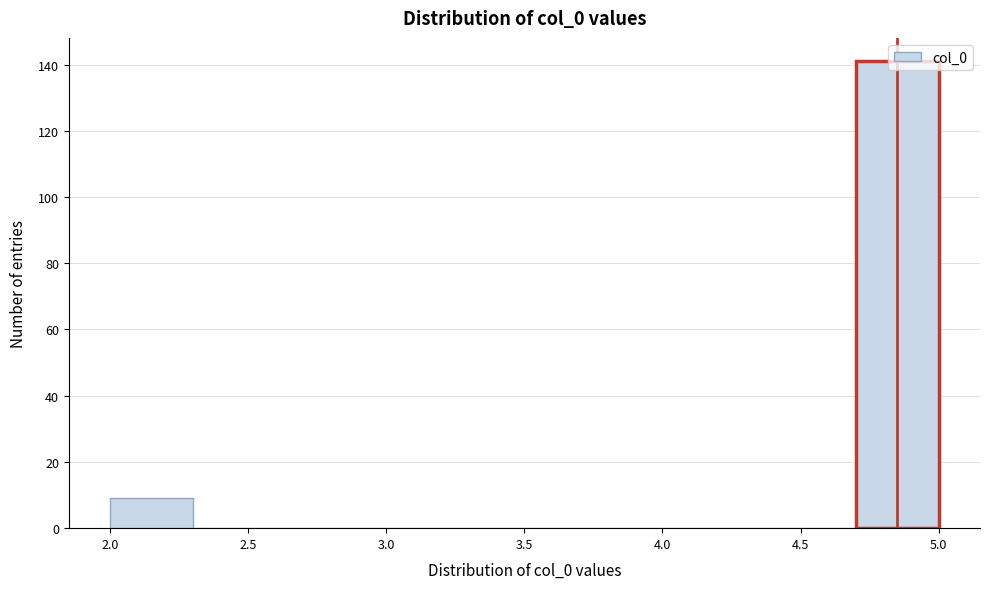

Reading left to right, list every bar in this chart as the range it spans on the x-axis followed by its height. The values are not printed on the chart, so give them approximately, as read against the axis.

2.0 to 2.3: 10
2.3 to 2.6: 0
2.6 to 2.9: 0
2.9 to 3.2: 0
3.2 to 3.5: 0
3.5 to 3.8: 0
3.8 to 4.1: 0
4.1 to 4.4: 0
4.4 to 4.7: 0
4.7 to 5.0: 142